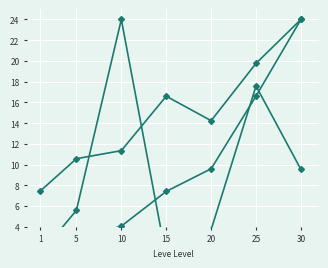

What is the total value across all series at 25?

54.0